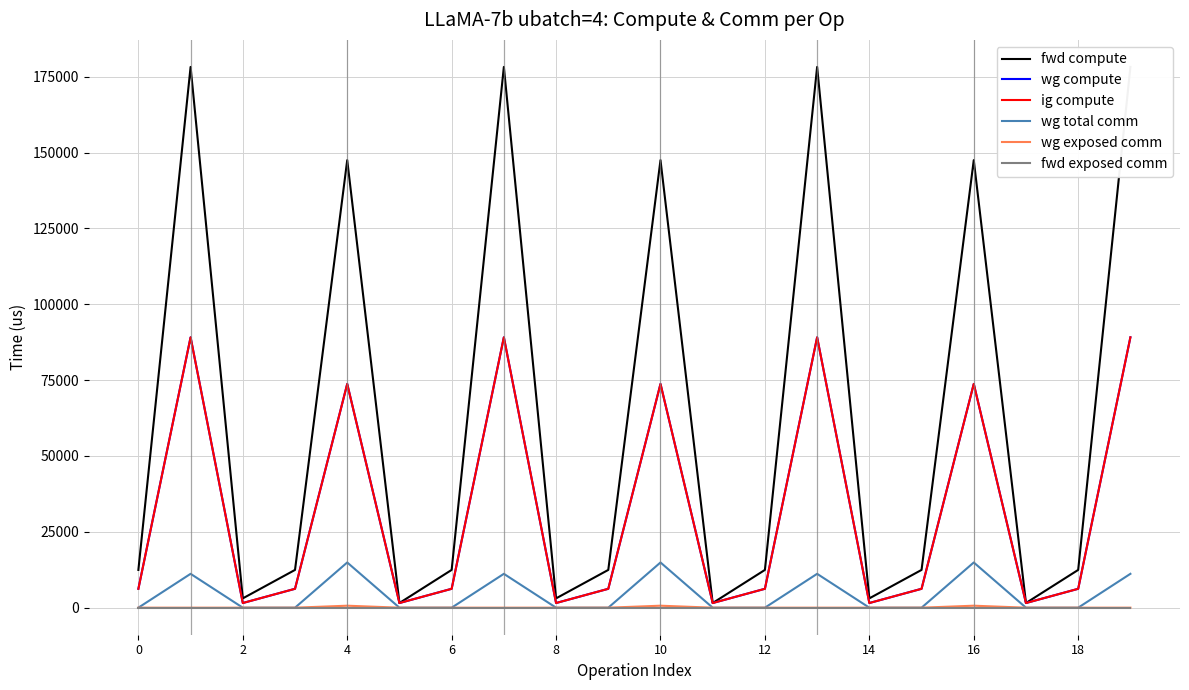

Which series changed the most between 0 and 16?

fwd compute